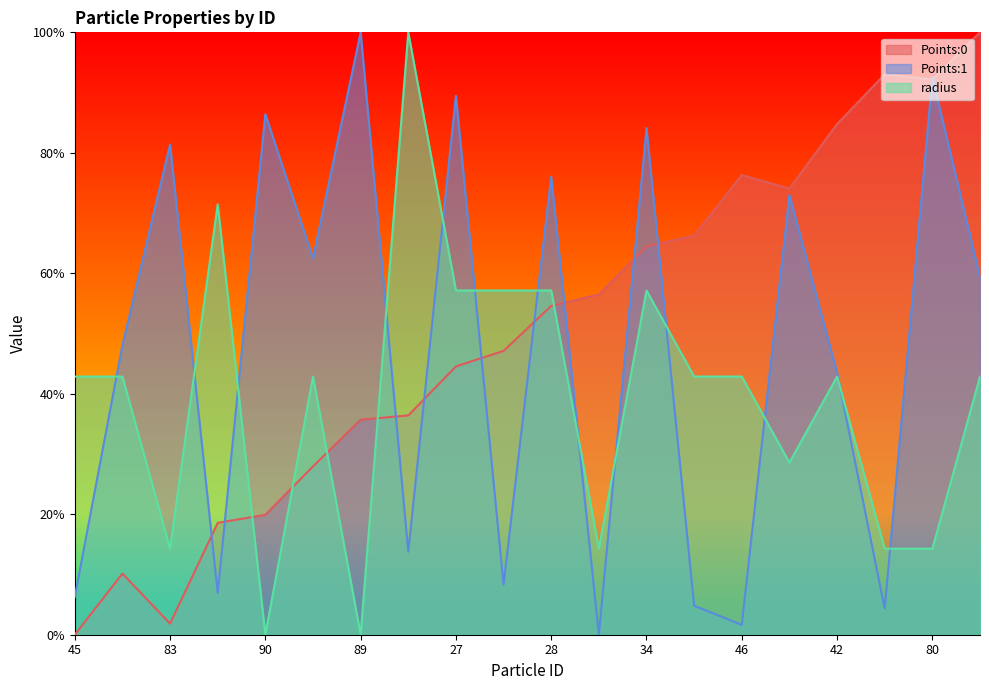

How many positive values does the Points:0 series have?

19